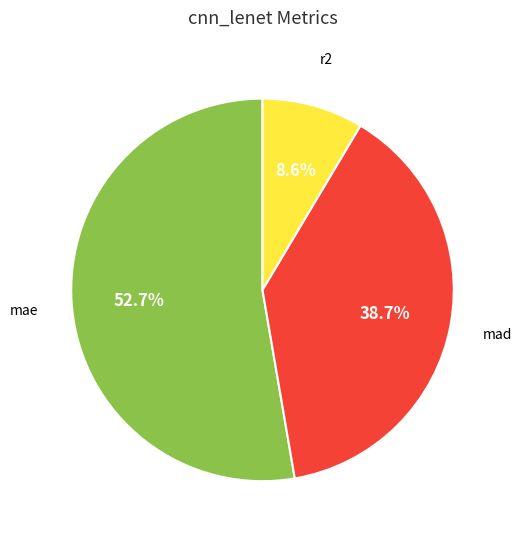

Is there a majority slice in this chart?

Yes